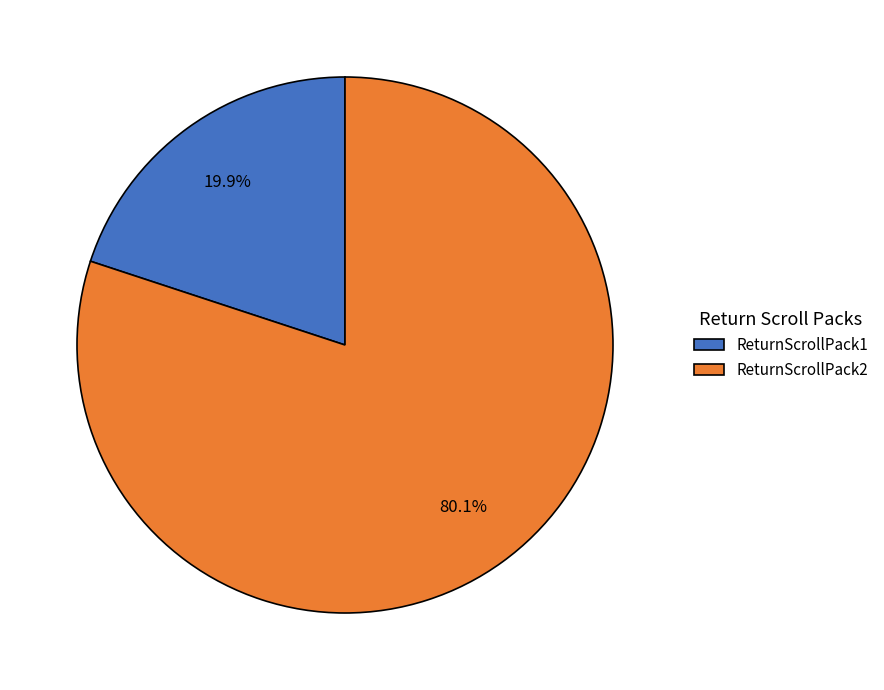

What percentage is the ReturnScrollPack1 slice, to the nearest percent?

20%